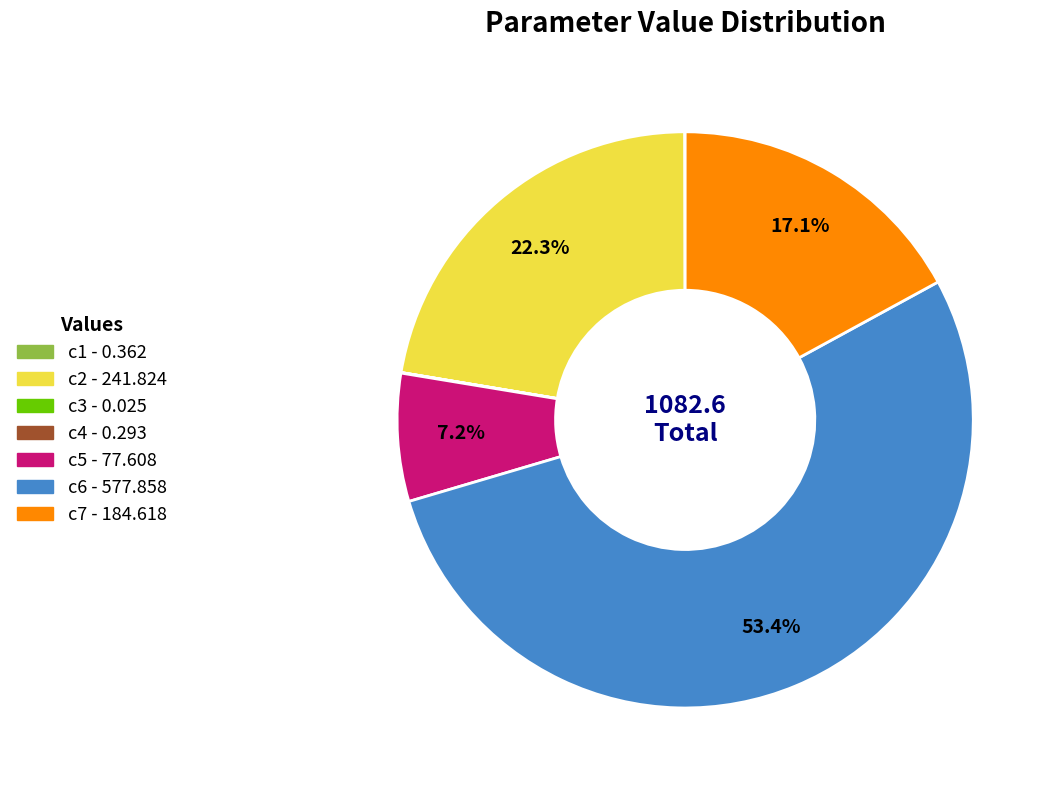

Is it true that c7 is 8% of the pie?

False